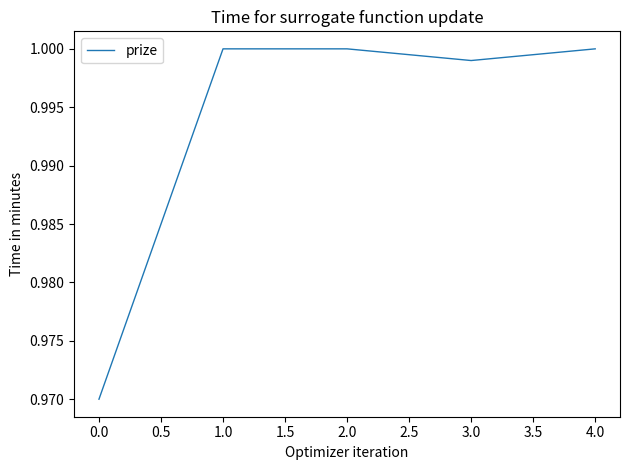

True or false: there are more than 1 points higher than both neighbors.

False